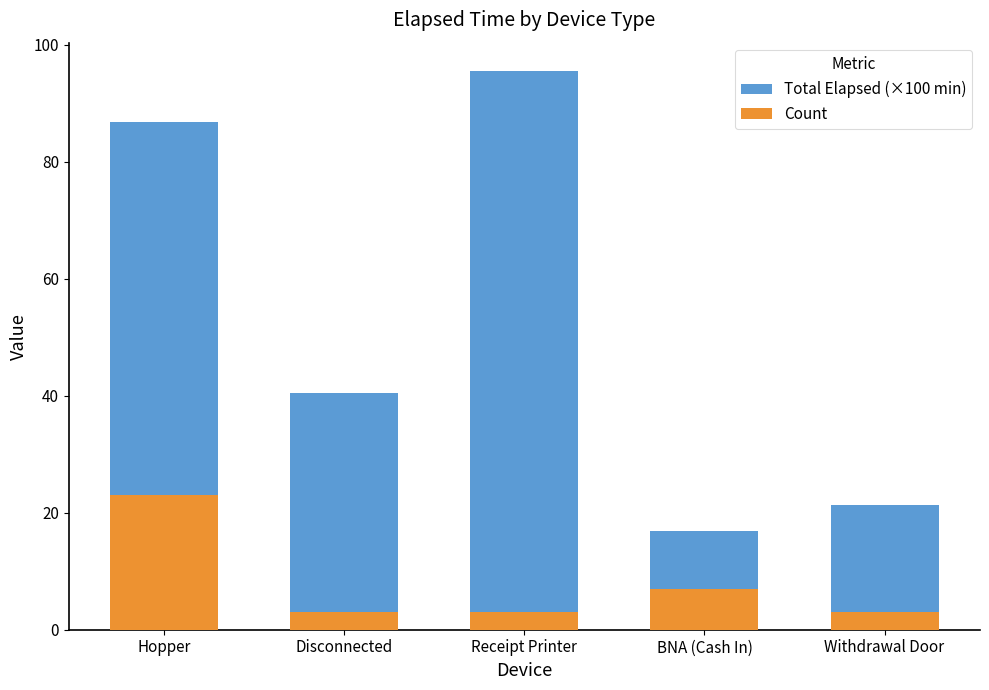

Reading left to right, list all the values displayed in this chart.

Total Elapsed (×100 min): Hopper=86.8	Disconnected=40.5	Receipt Printer=95.5	BNA (Cash In)=16.8	Withdrawal Door=21.3
Count: Hopper=23.0	Disconnected=3.0	Receipt Printer=3.0	BNA (Cash In)=7.0	Withdrawal Door=3.0